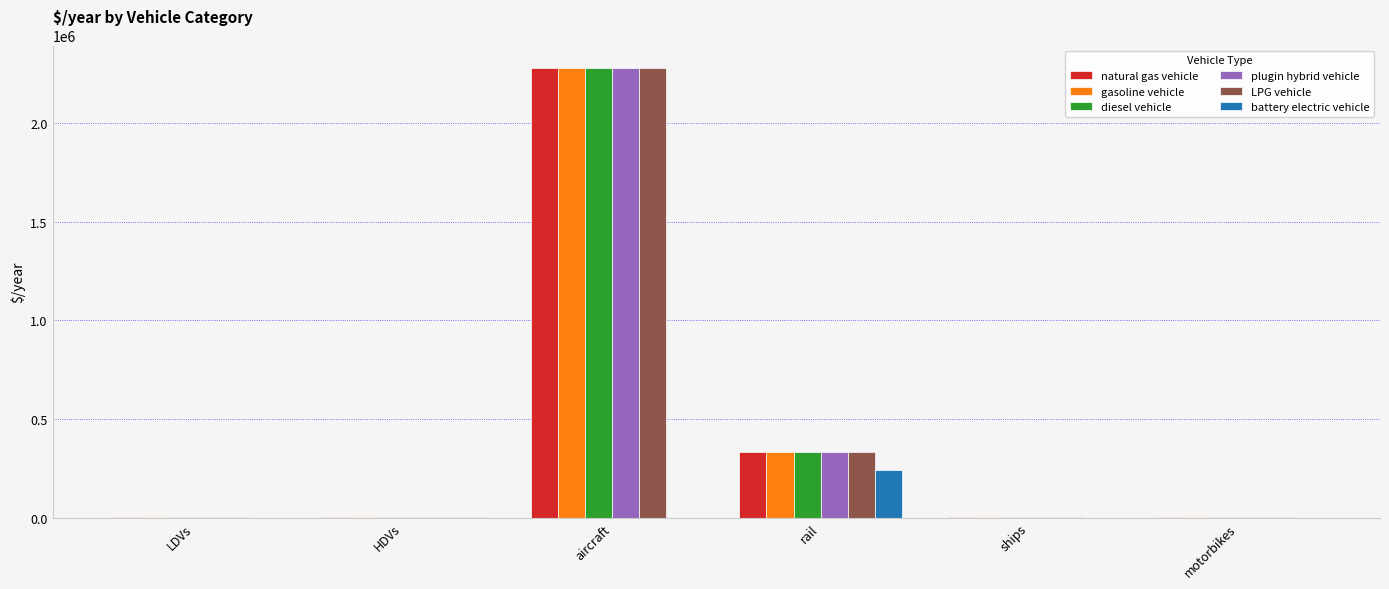

At which label is natural gas vehicle closest to 1140116?

rail